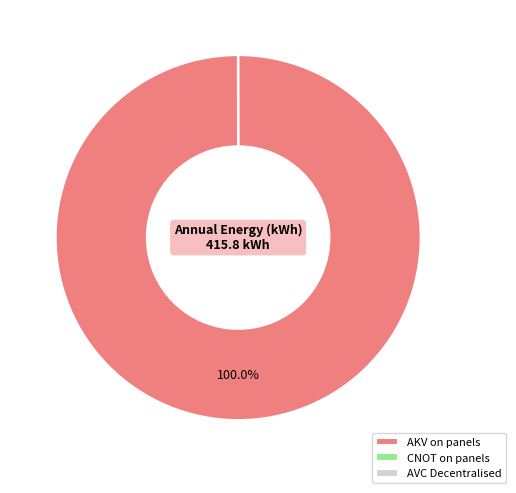

What is the majority slice?

AKV on panels